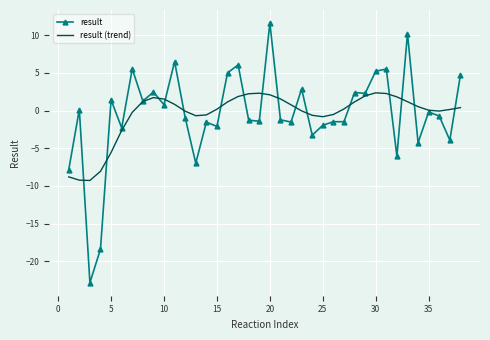

True or false: result (trend) and result cross at least once.

True